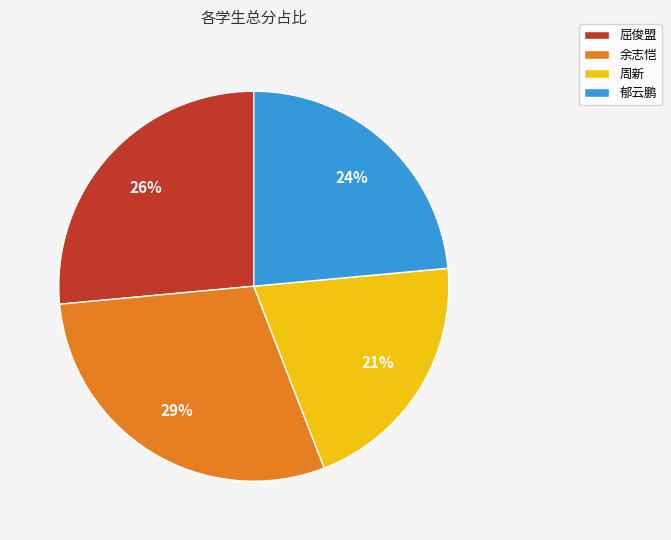

Is the sum of 屈俊盟 and 余志恺 greater than half?

Yes